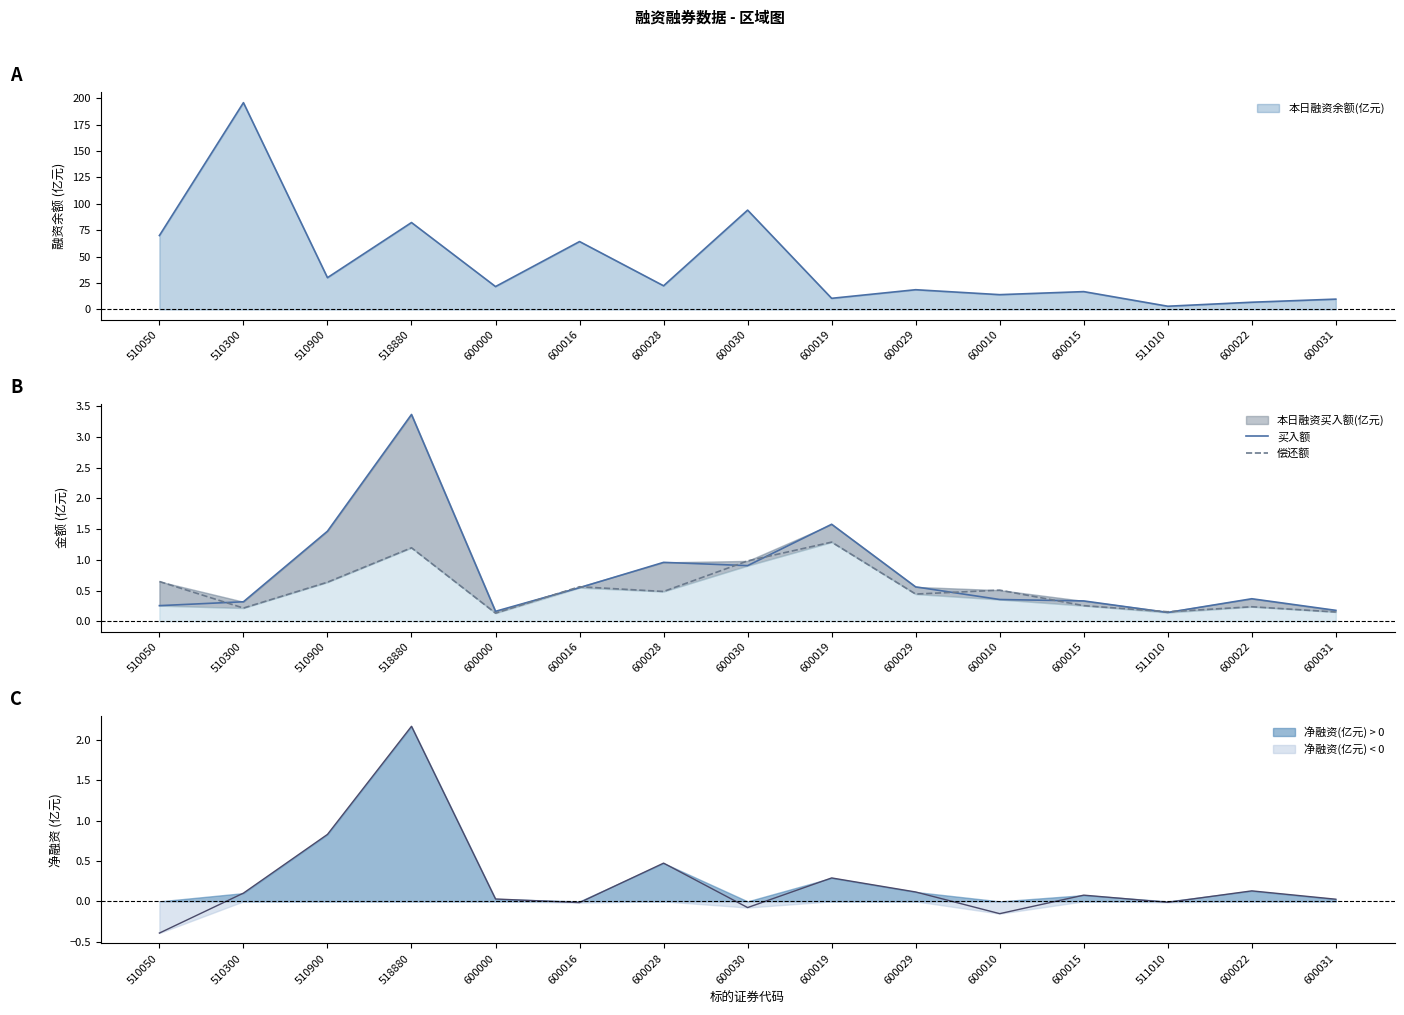

Where do 买入额 and 偿还额 first cross each other?

510050 and 510300